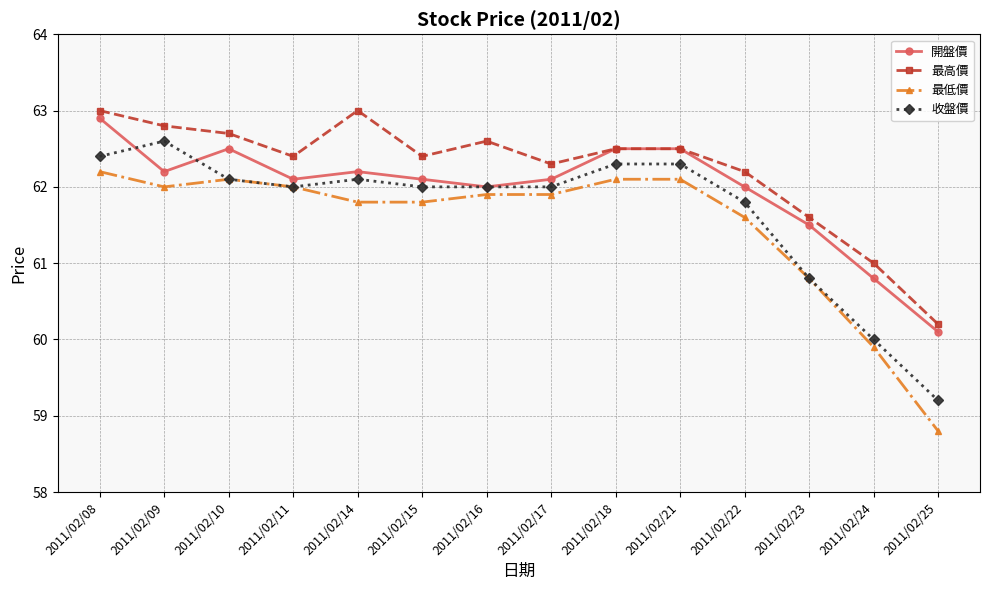

At how many categories does at least one series exceed 62?

11